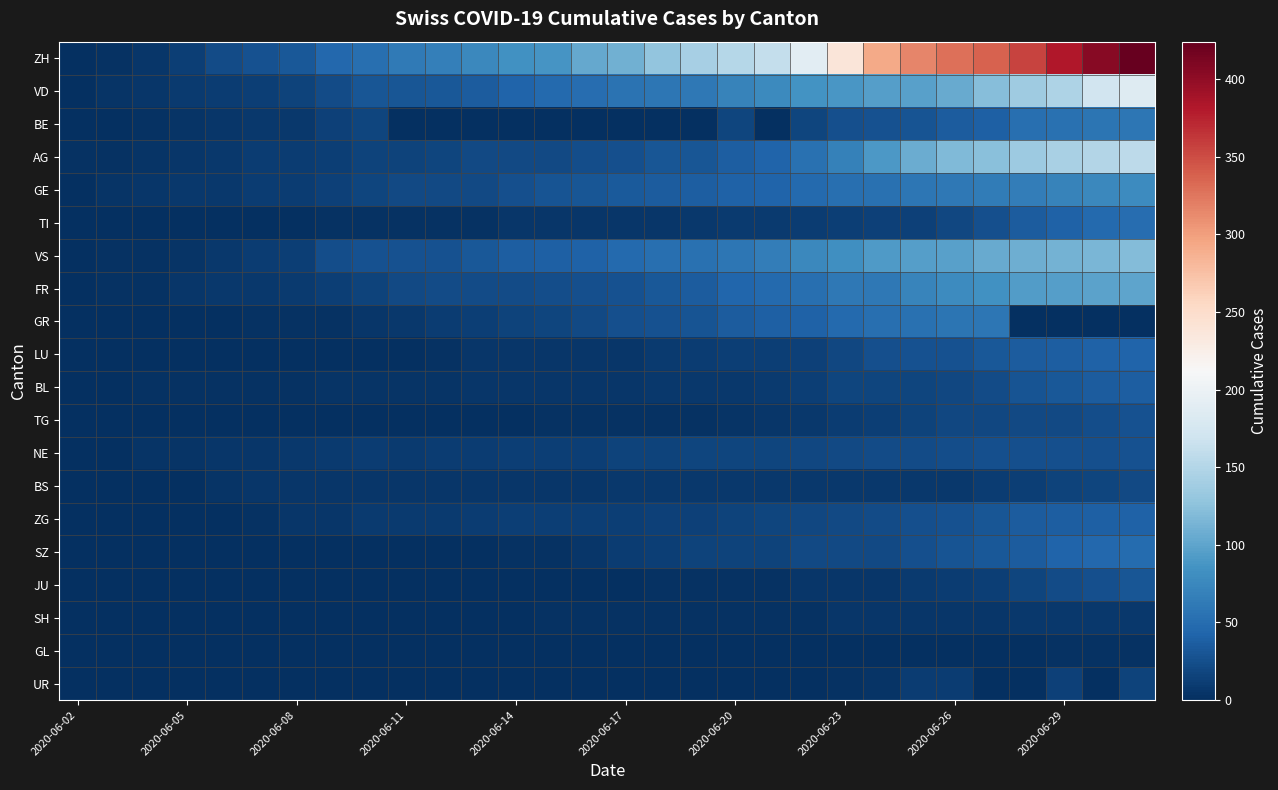

At how many categories does at least one series exceed 68?

19